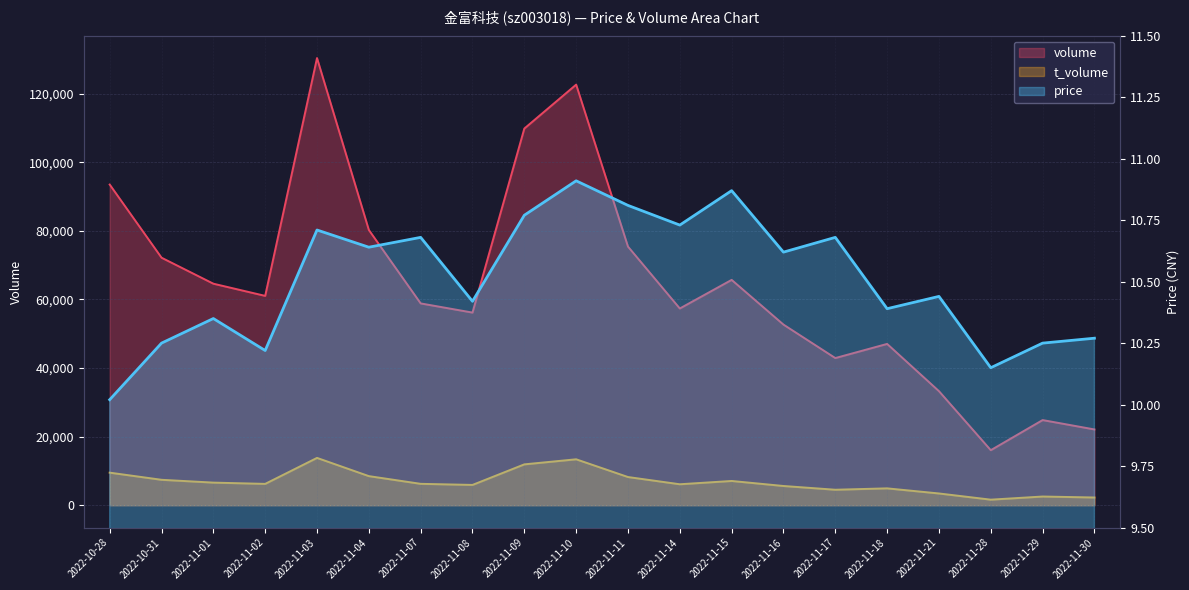

What is the average value of the t_volume series?

6788.9